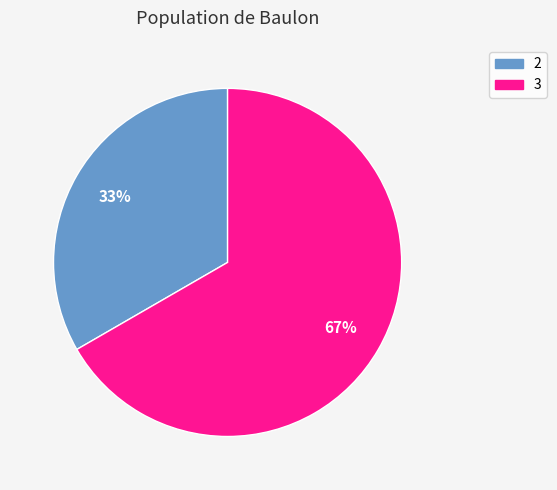

To the nearest percent, what is the average slice percentage?

50%